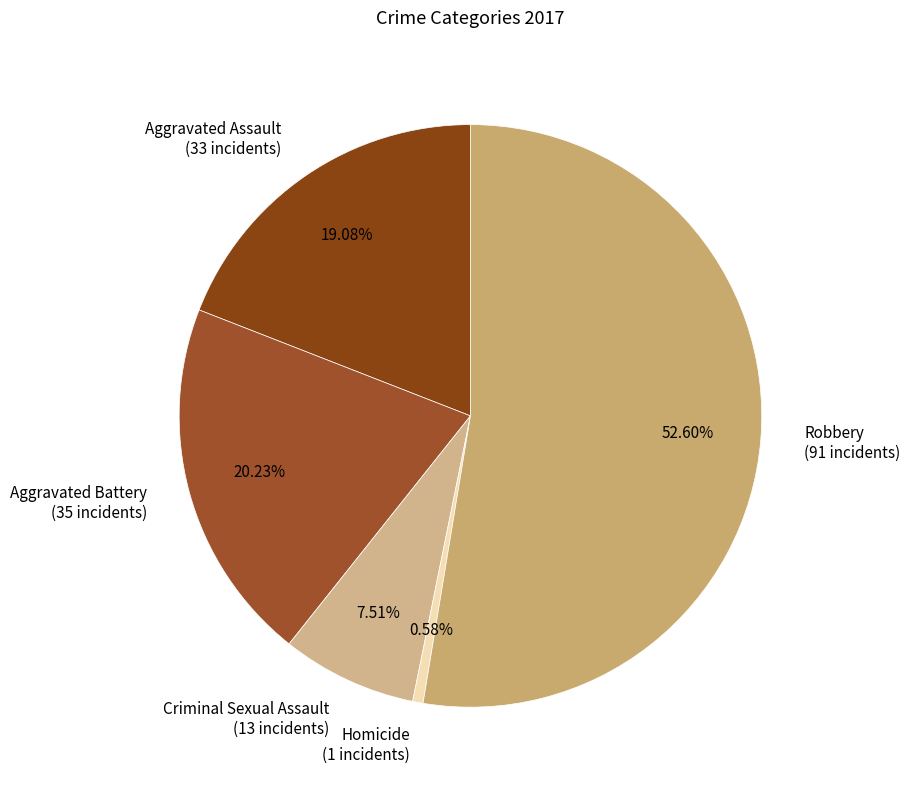

To the nearest percent, what is the difference between the largest and smallest slice percentages?

52%